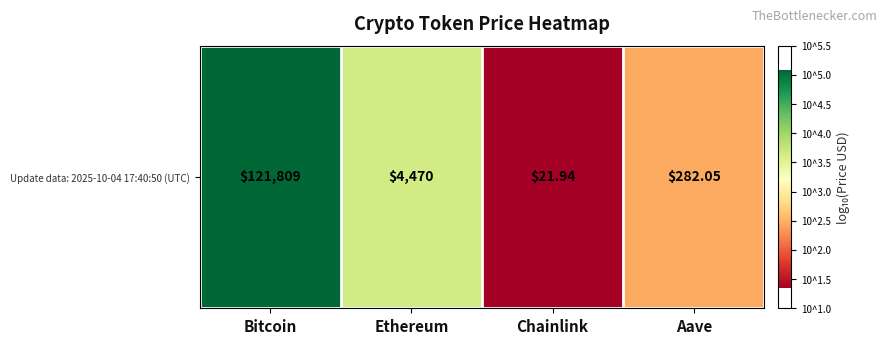

What is the difference between the maximum and second lowest values?

2.6